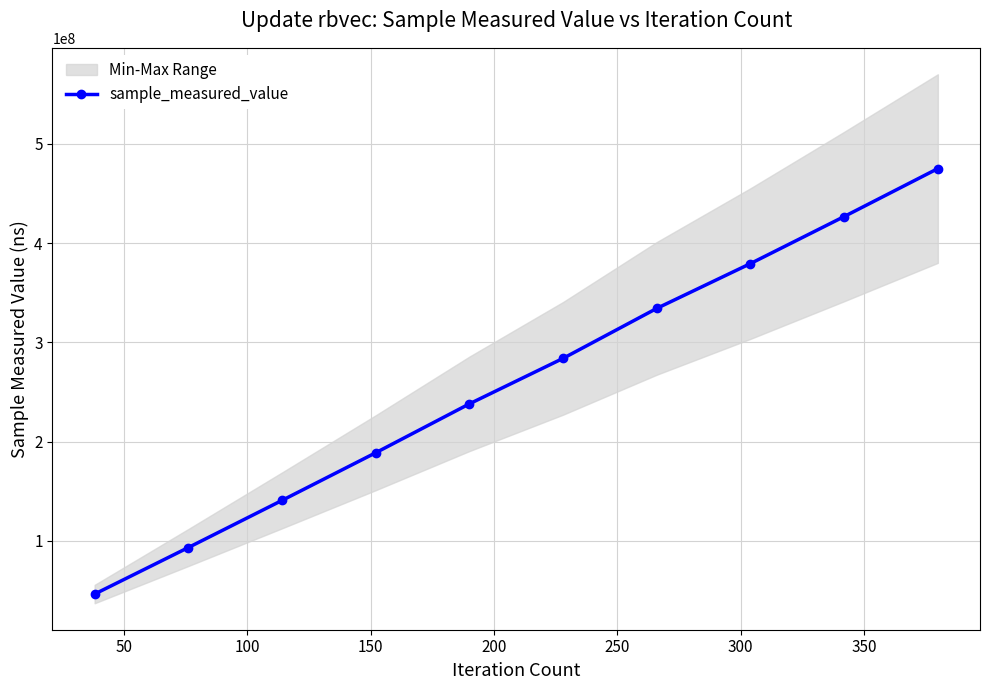

What is the difference between the maximum and minimum values?

428694570